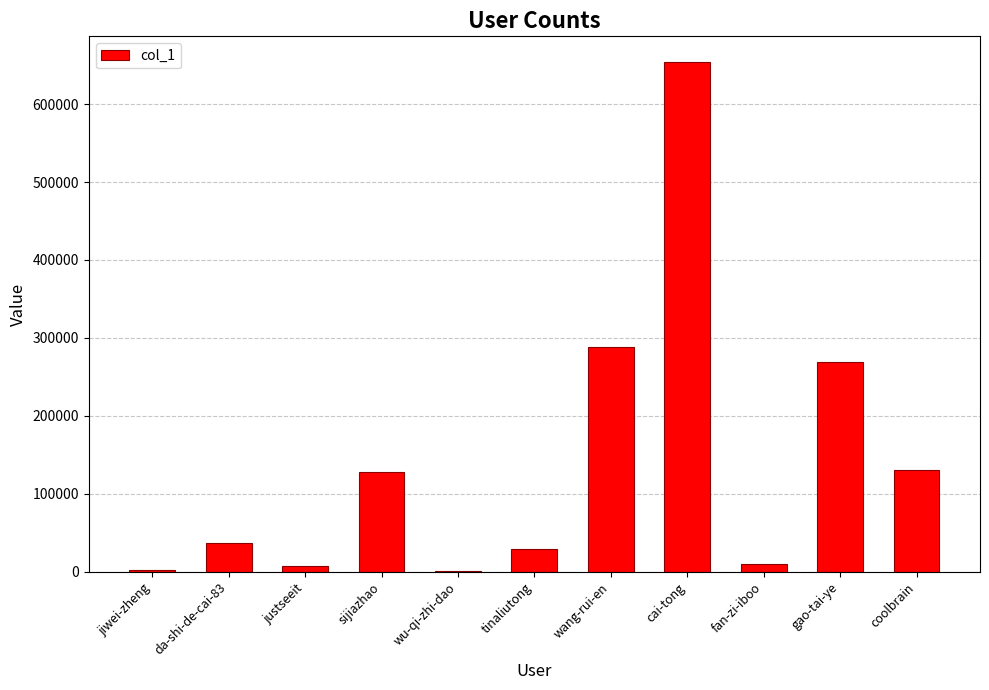

Which has a higher value, jiwei-zheng or sijiazhao?

sijiazhao